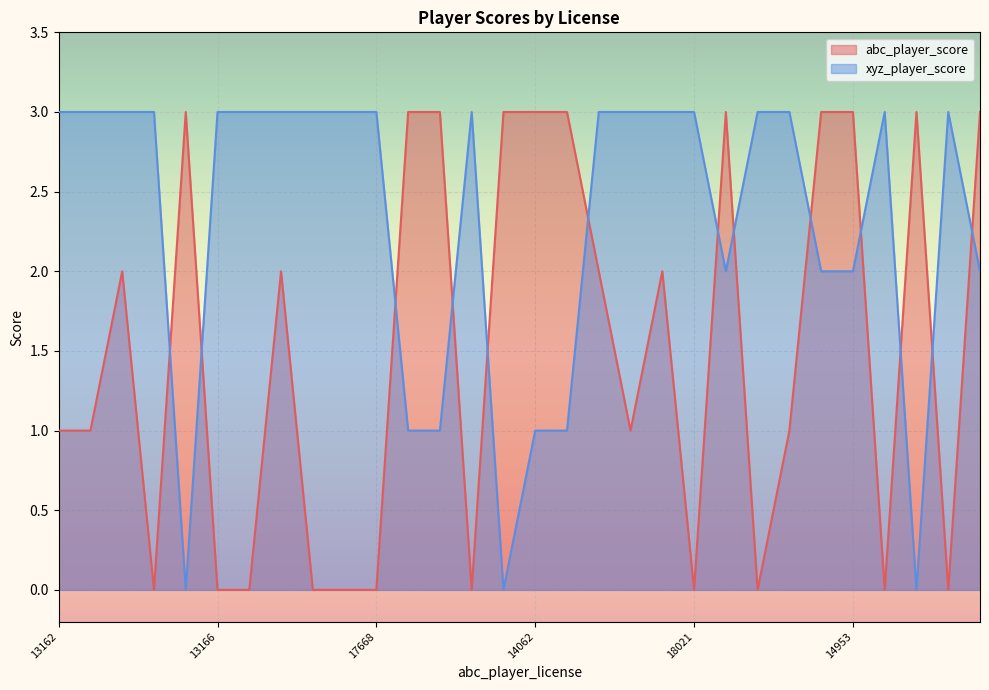

True or false: abc_player_score has a value of -1 at 16428.

False